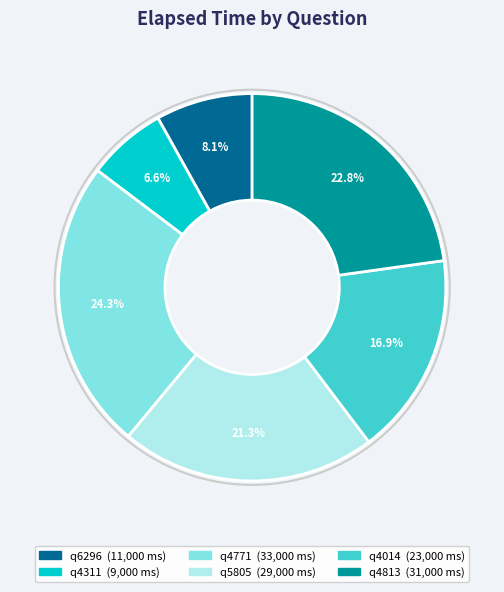

To the nearest percent, what percentage of the pie is q4813?

23%